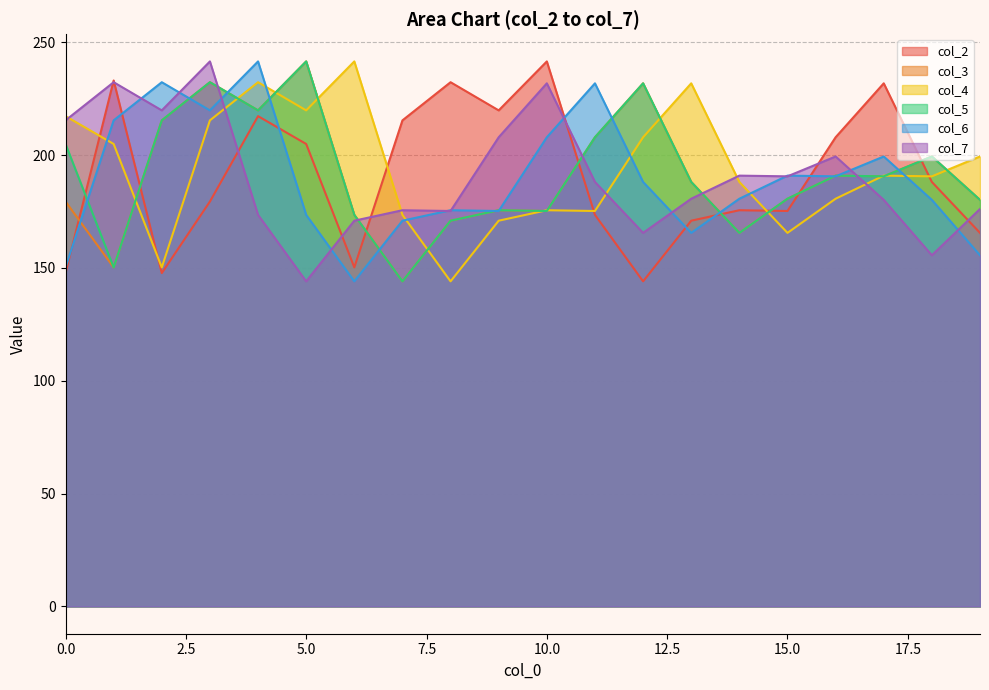

Is the value of col_7 at 9 greater than the value of col_3 at 4?

Yes